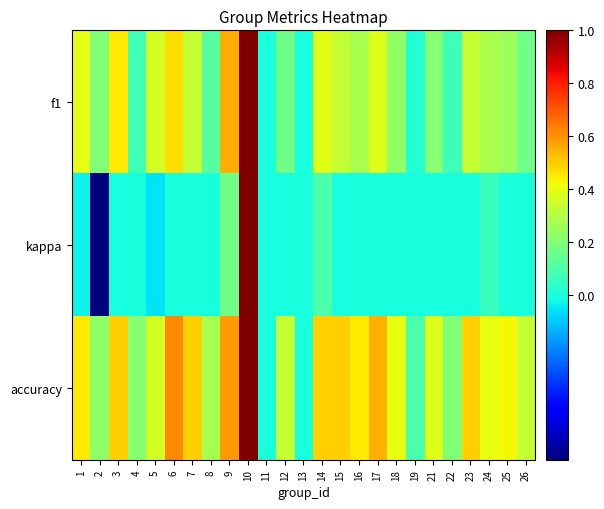

Reading left to right, what are all the values shown in this chart?

f1: 1=0.4	2=0.2	3=0.5	4=0.1	5=0.4	6=0.5	7=0.3	8=0.1	9=0.6	10=1.0	11=0.0	12=0.2	13=0.0	14=0.4	15=0.3	16=0.3	17=0.4	18=0.2	19=0.0	21=0.2	22=0.1	23=0.3	24=0.3	25=0.3	26=0.2
kappa: 1=-0.0	2=-0.6	3=0.0	4=0.0	5=-0.1	6=0.0	7=0.0	8=0.0	9=0.2	10=1.0	11=0.0	12=0.0	13=0.0	14=0.1	15=0.0	16=0.0	17=0.0	18=0.0	19=0.0	21=0.0	22=0.0	23=0.0	24=0.1	25=0.0	26=0.0
accuracy: 1=0.5	2=0.2	3=0.5	4=0.2	5=0.4	6=0.6	7=0.5	8=0.3	9=0.6	10=1.0	11=0.0	12=0.3	13=0.0	14=0.5	15=0.5	16=0.5	17=0.5	18=0.4	19=0.1	21=0.4	22=0.2	23=0.5	24=0.4	25=0.4	26=0.3